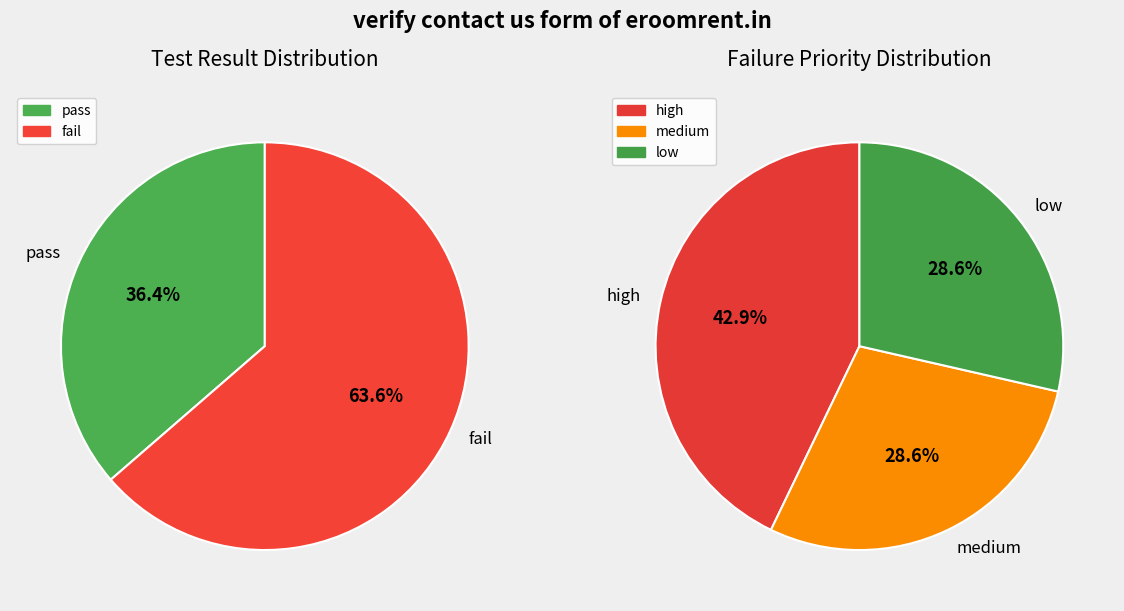

To the nearest percent, what is the combined percentage of pass and fail?

100%